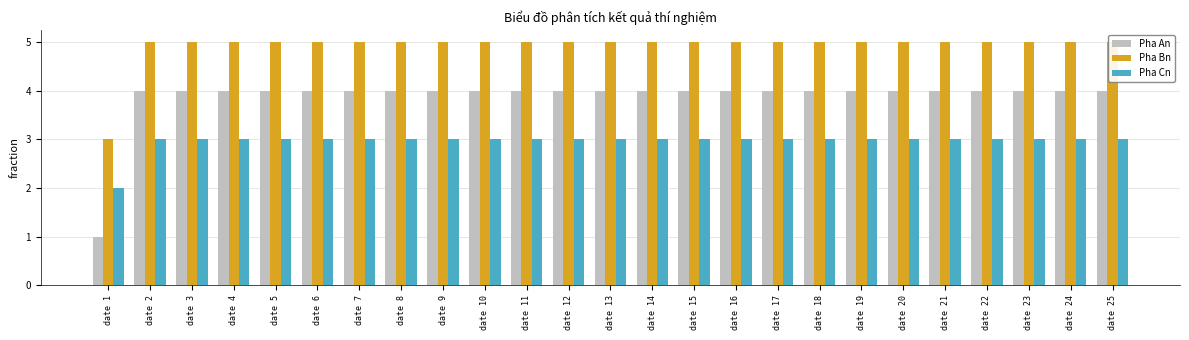

Rank the series at date 8 from lowest to highest value.

Pha Cn, Pha An, Pha Bn